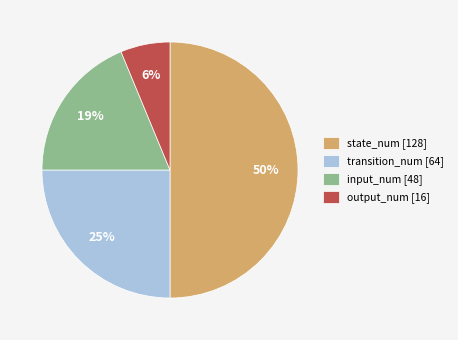

To the nearest percent, what percentage of the pie is transition_num [64]?

25%